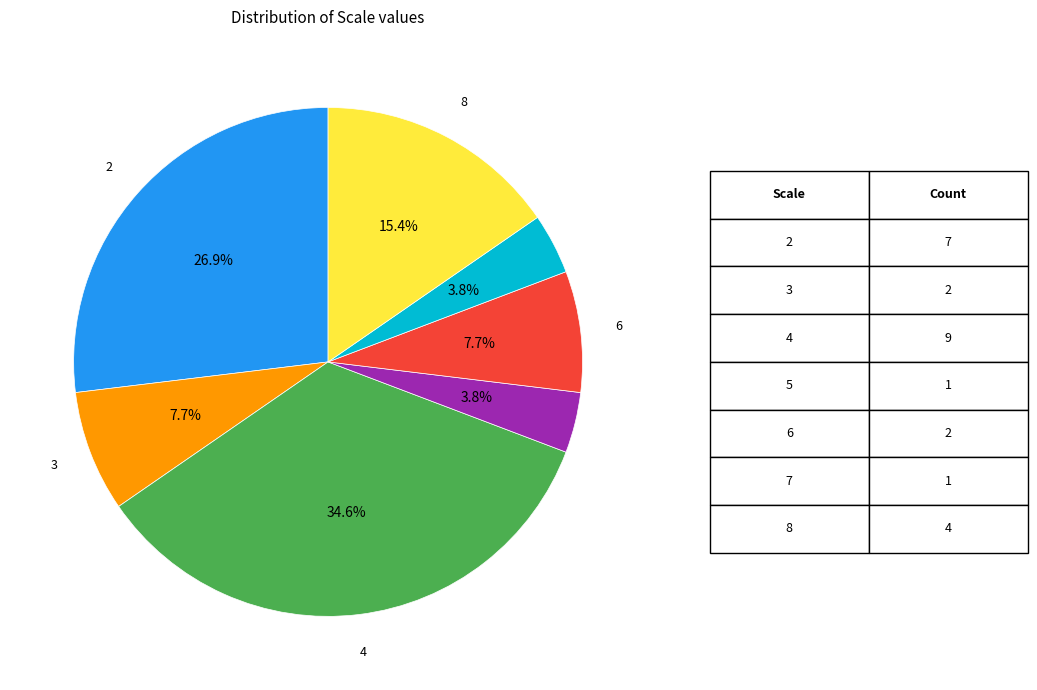

Is there a majority slice in this chart?

No